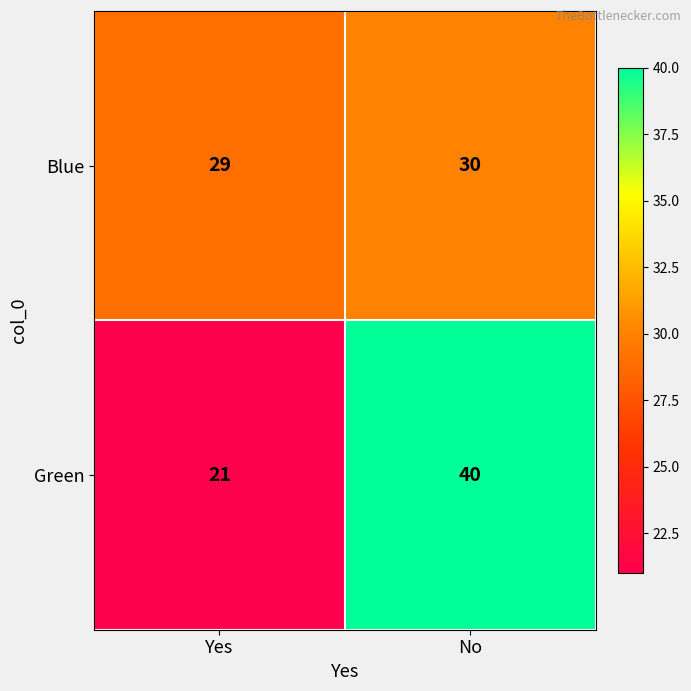

Reading left to right, transcribe all the data shown in this chart.

Blue: 29	30
Green: 21	40